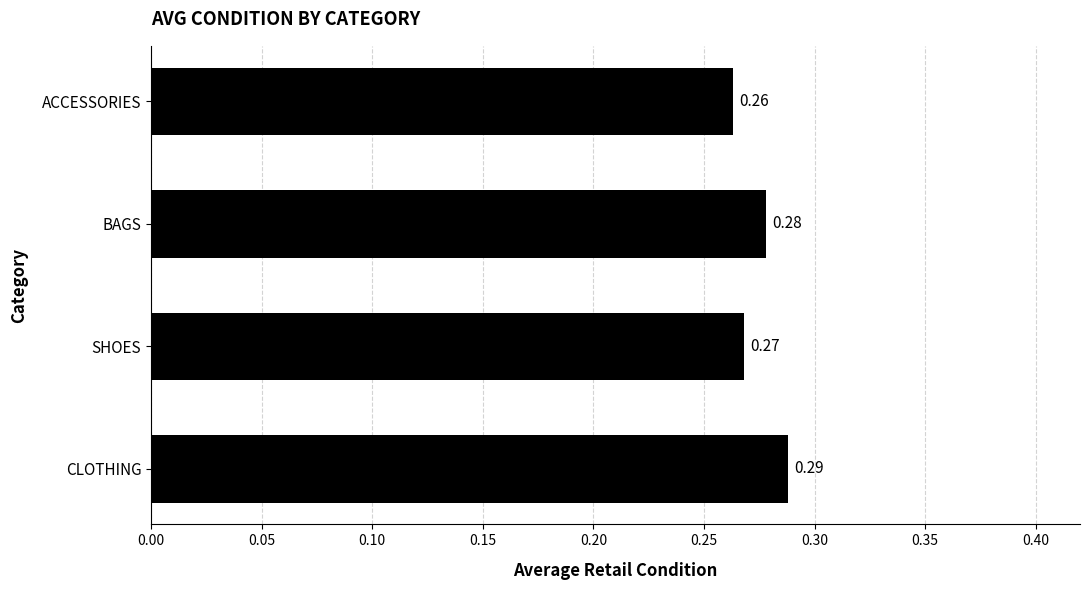

At which category does the chart reach its minimum across all series?

ACCESSORIES